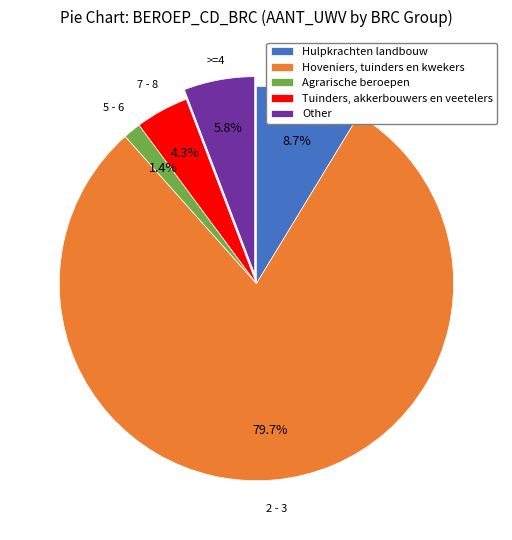

Which slice represents more than half of the pie?

Hoveniers, tuinders en kwekers